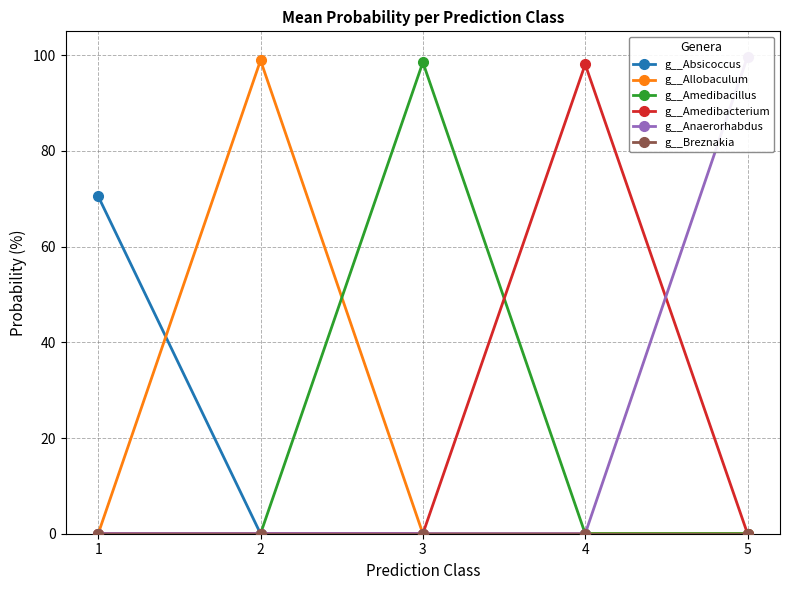

The g__Amedibacillus series shows 0.0 at 5. True or false?

True